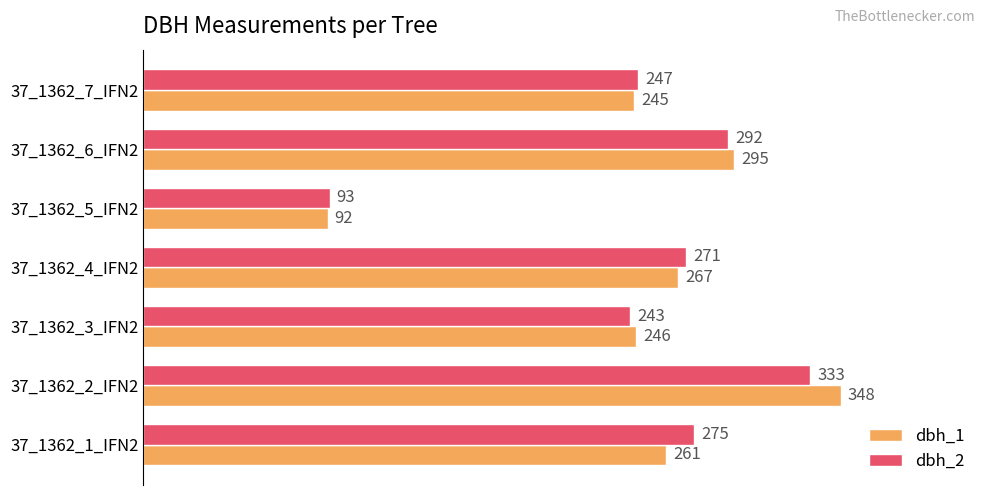

Which series changed the most between 37_1362_4_IFN2 and 37_1362_7_IFN2?

dbh_2